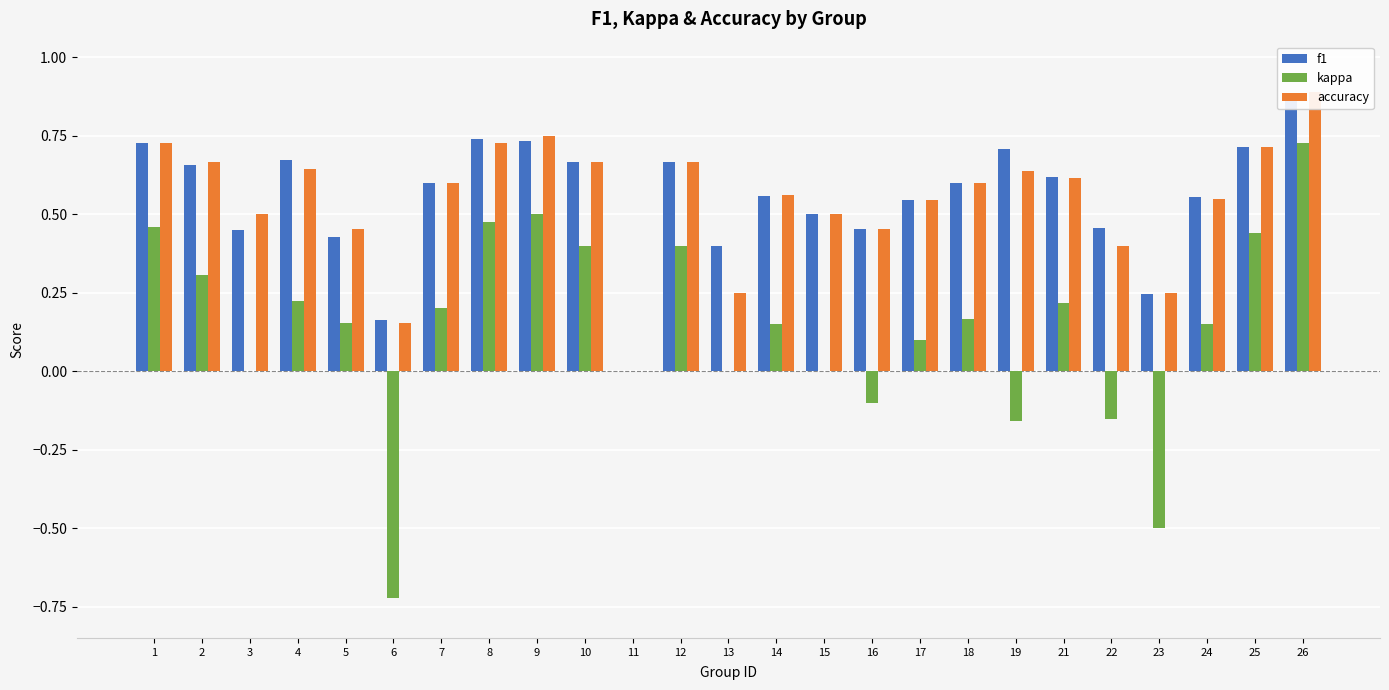

How many groups of bars are there?

25